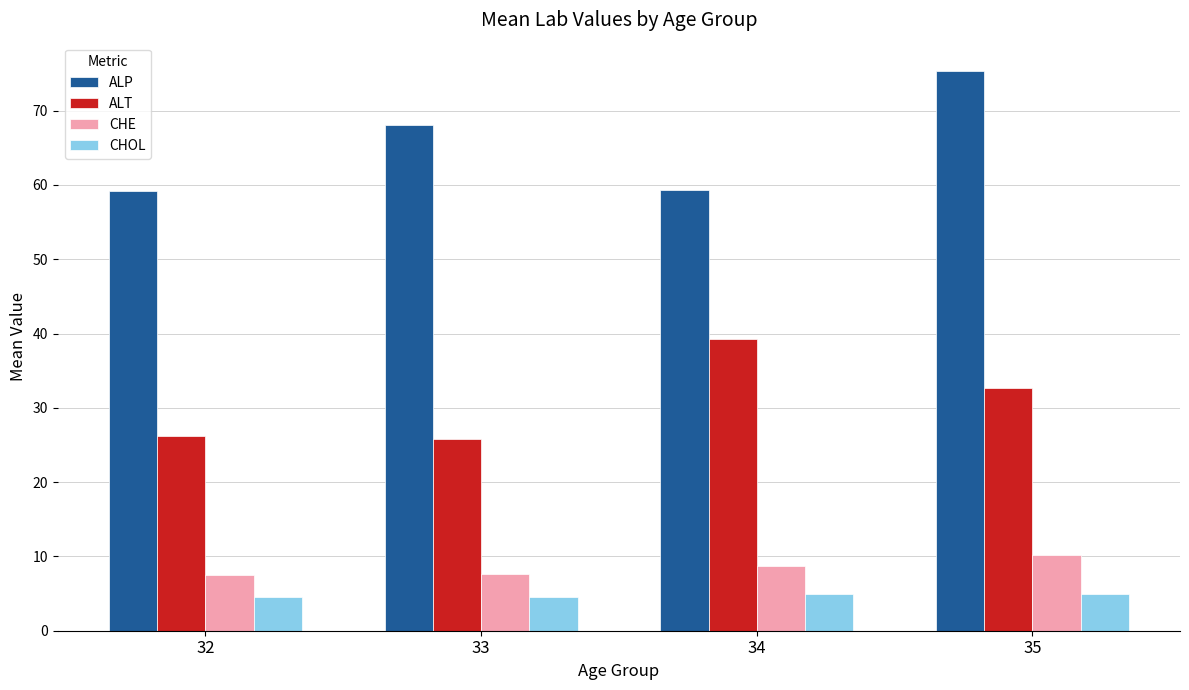

At which category is the sum across all series the highest?

35